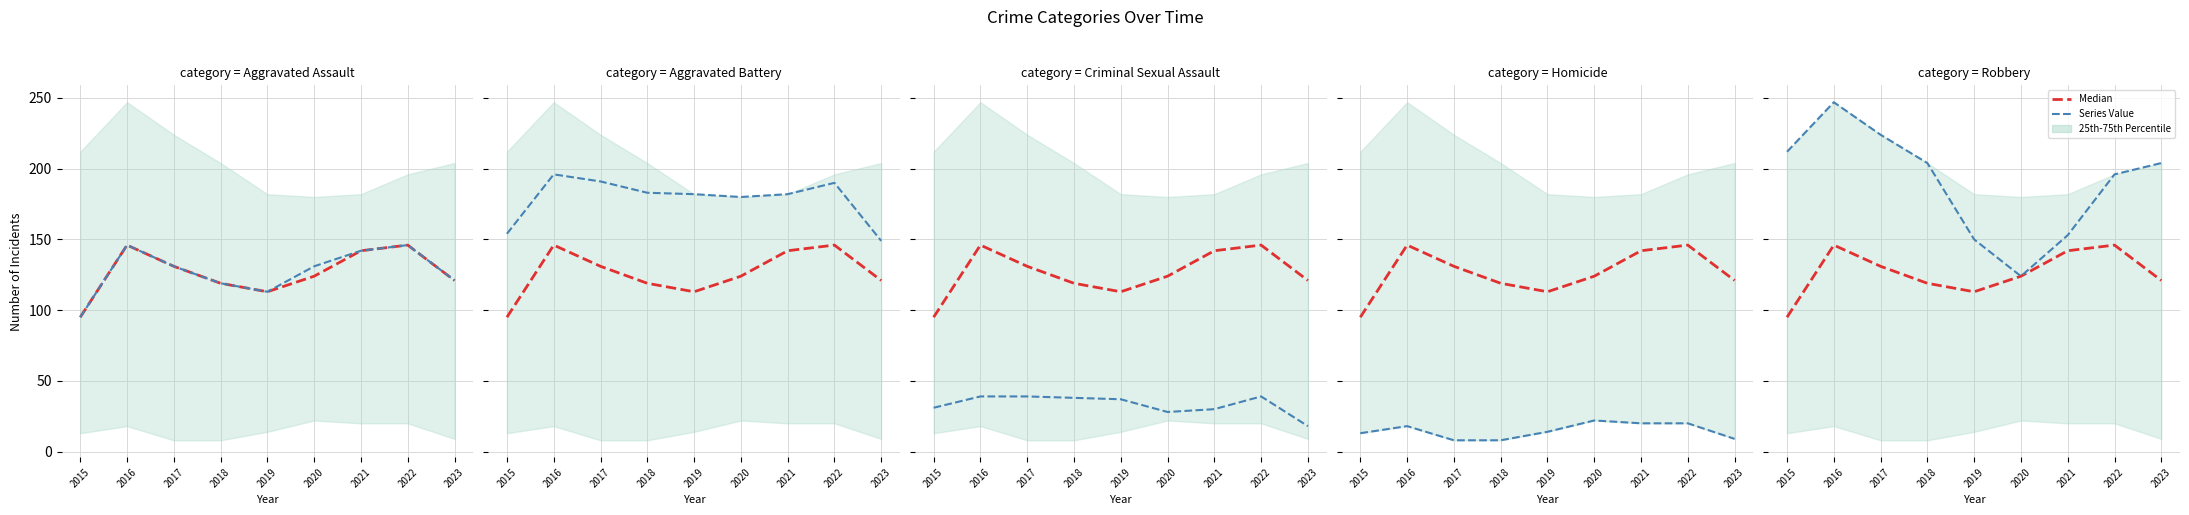

Which series changed the most between 2016 and 2019?

Robbery